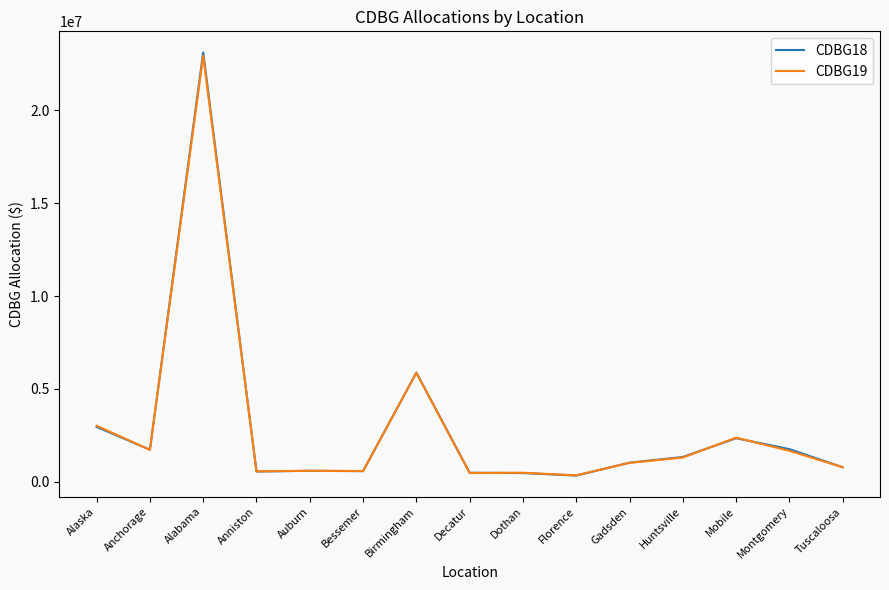

How many distinct data groups are displayed?

2